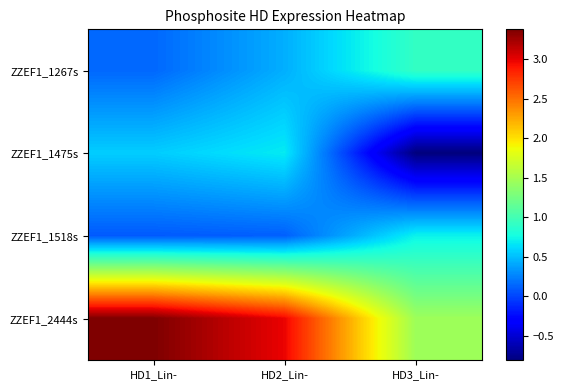

Reading right to left, extract all data points from this chart.

ZZEF1_1267s: HD3_Lin-=0.9	HD2_Lin-=0.4	HD1_Lin-=0.1
ZZEF1_1475s: HD3_Lin-=-0.8	HD2_Lin-=0.7	HD1_Lin-=0.6
ZZEF1_1518s: HD3_Lin-=0.7	HD2_Lin-=0.1	HD1_Lin-=0.1
ZZEF1_2444s: HD3_Lin-=1.5	HD2_Lin-=3.0	HD1_Lin-=3.4